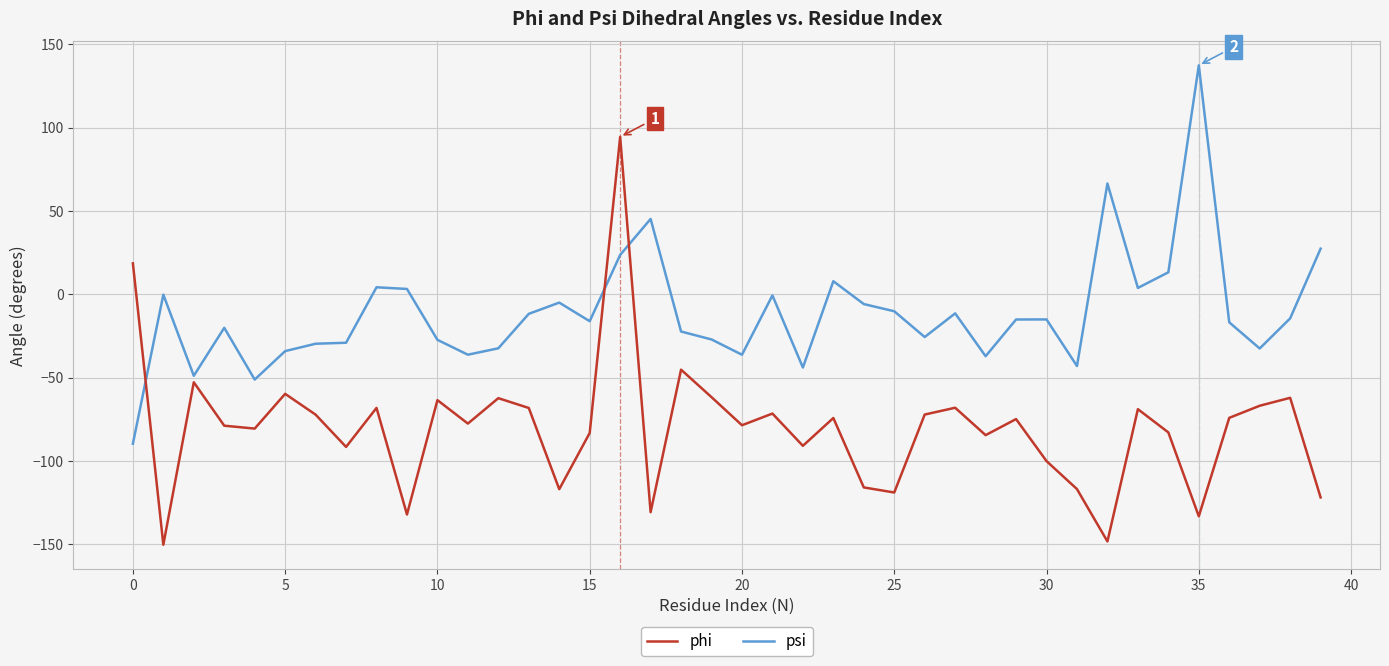

Which series has the largest total across all categories?

psi